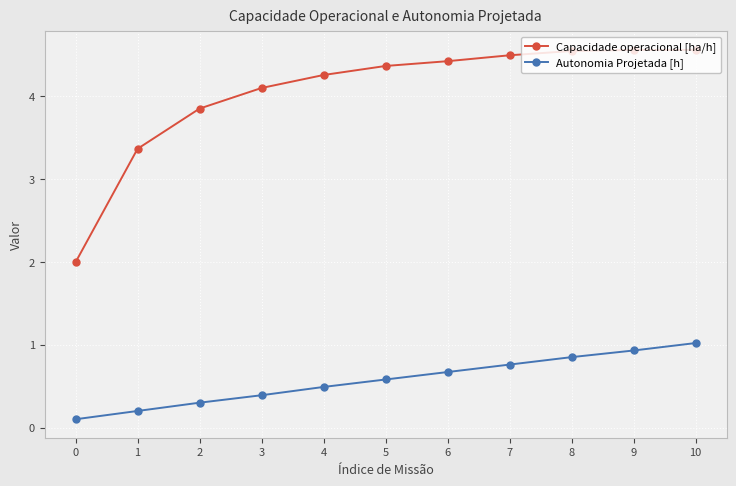

What is the total value across all series at 3?

4.5